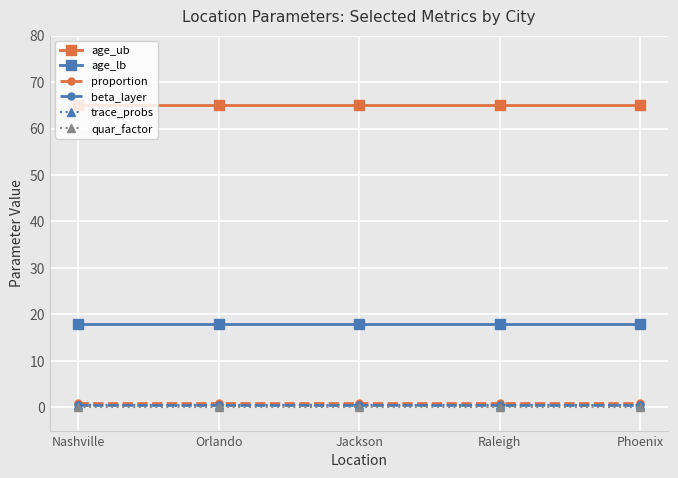

Reading right to left, list all the values displayed in this chart.

age_ub: 65.0	65.0	65.0	65.0	65.0
age_lb: 18.0	18.0	18.0	18.0	18.0
proportion: 1.0	1.0	1.0	1.0	1.0
beta_layer: 0.5	0.5	0.5	0.5	0.5
trace_probs: 0.5	0.5	0.5	0.5	0.5
quar_factor: 0.0	0.0	0.0	0.0	0.0